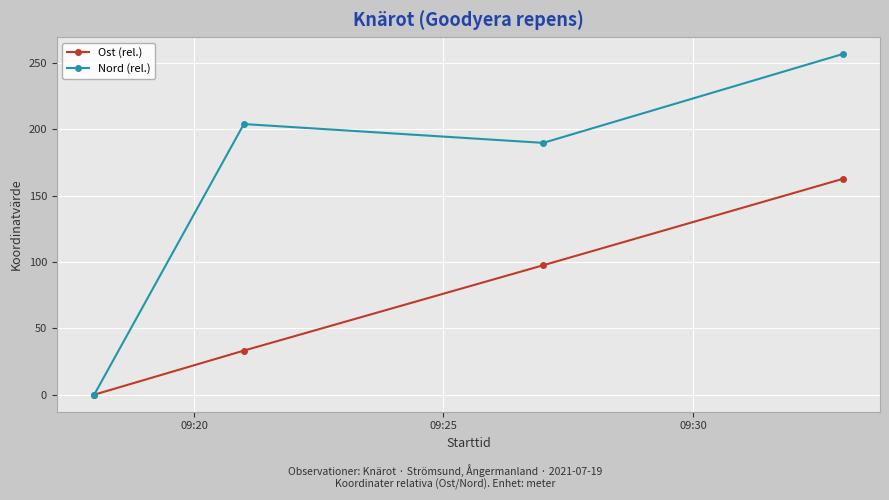

Reading left to right, transcribe all the data shown in this chart.

Ost (rel.): 0.0	33.2	97.6	162.7
Nord (rel.): 0.0	204.1	189.9	256.8